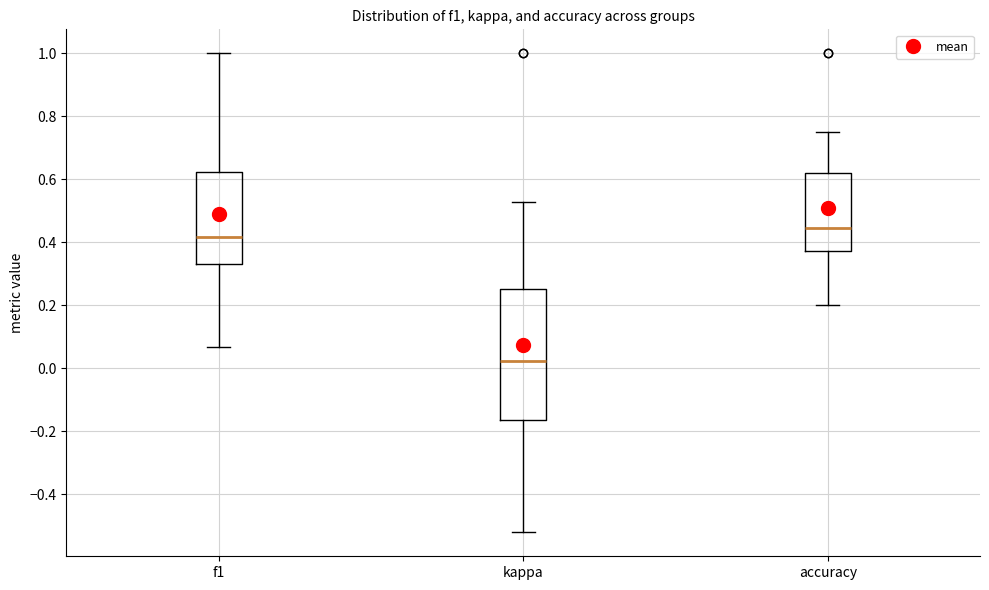

Comparing the boxes themselves (not the whiskers), which one is the tallest?

kappa